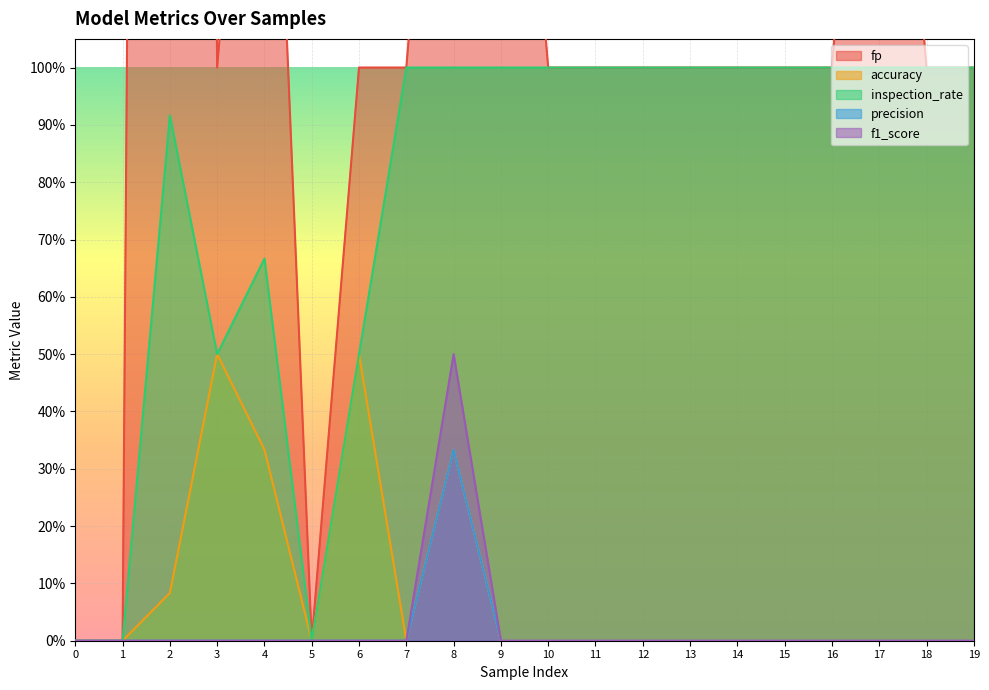

Which series has the largest total across all categories?

fp